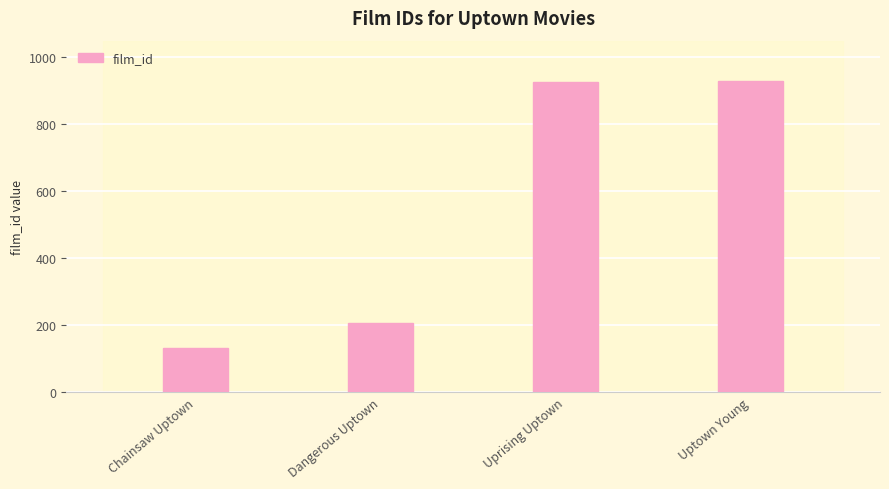

How many data points are less than 927?

2